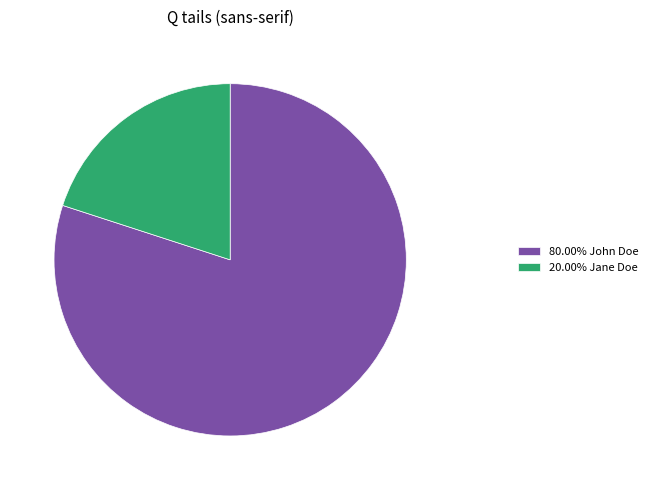

Approximately how many times larger is the value at 80.00% John Doe compared to 20.00% Jane Doe?

4.0